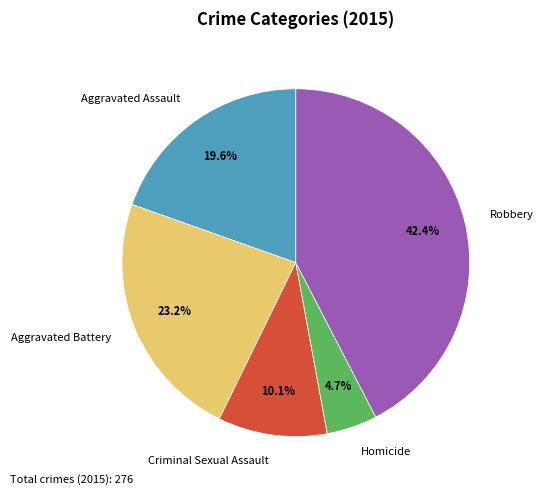

Count the number of slices in the pie.

5